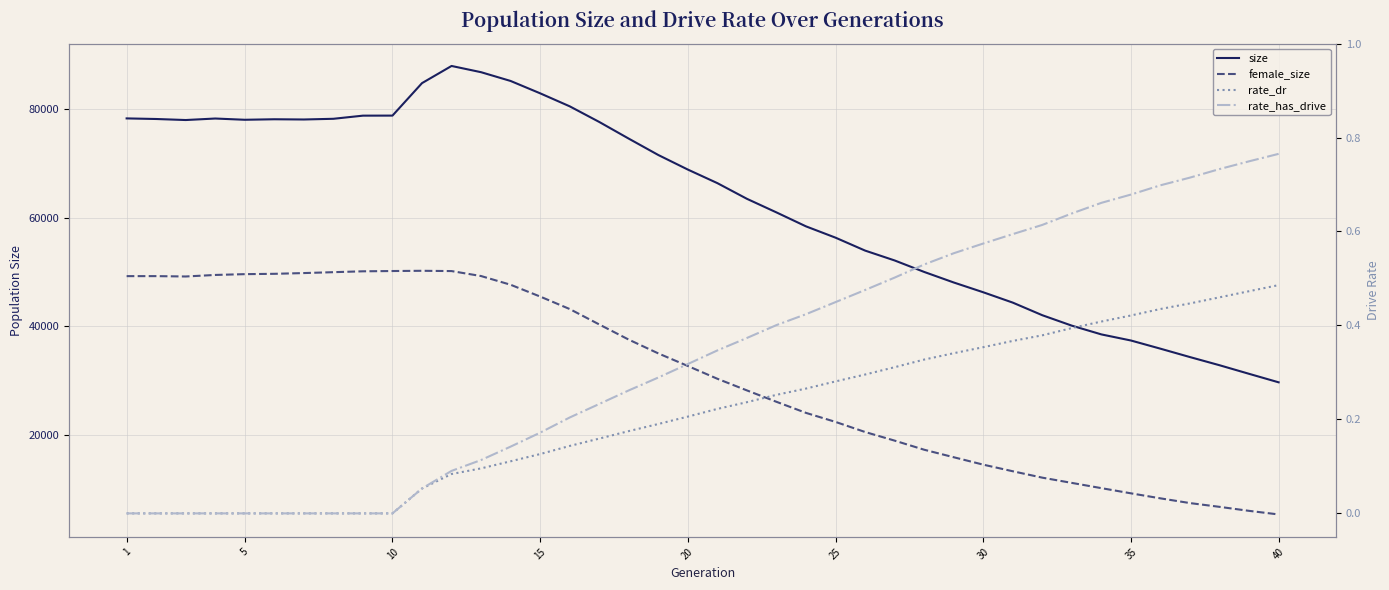

What are all the series names shown in the legend?

size, female_size, rate_dr, rate_has_drive